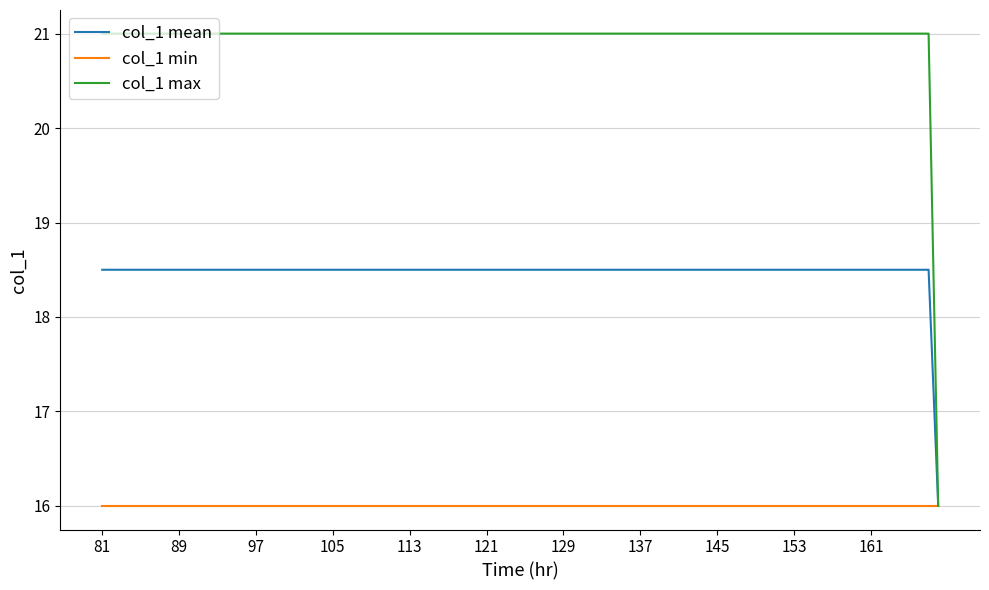

List the series in order of their peak value, highest first.

col_1 max, col_1 mean, col_1 min